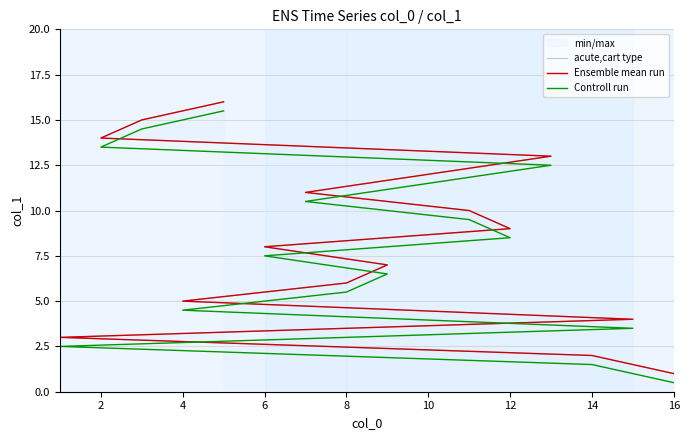

True or false: Ensemble mean run has more than 1 points higher than both neighbors.

False